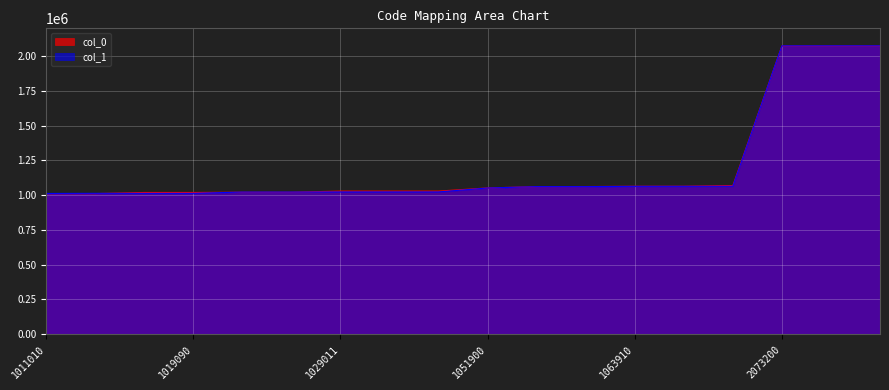

The value of col_0 at 1063990 is 1063990. True or false?

True